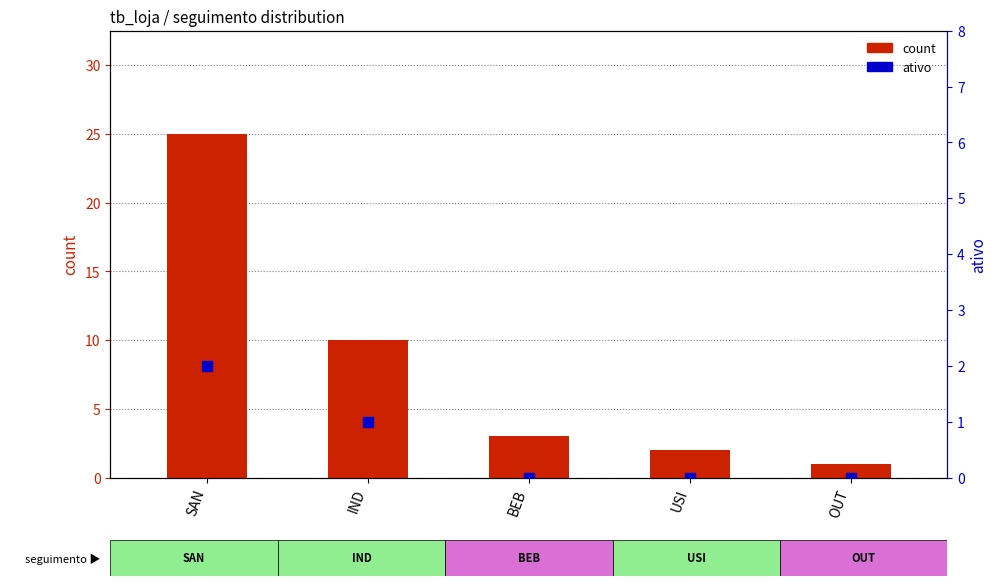

Which series contains the lowest Y value?

ativo